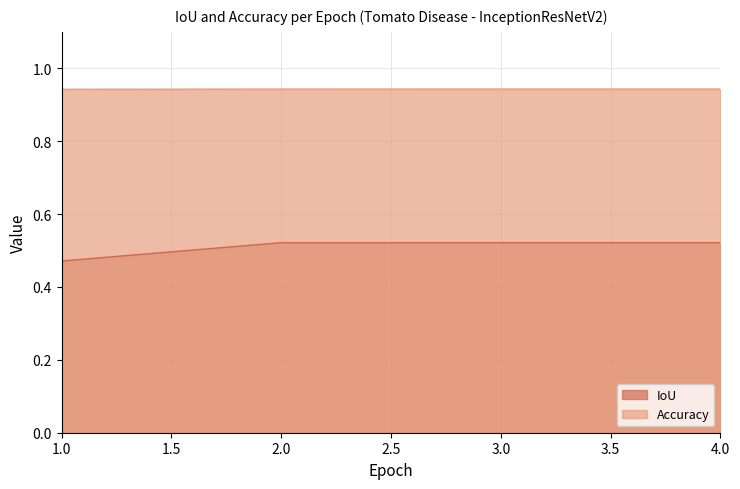

How many lines are shown in the chart?

2